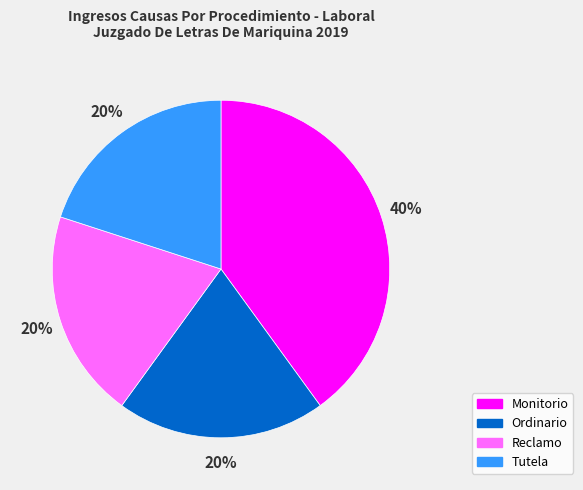

Does Tutela account for over 50% of the chart?

No